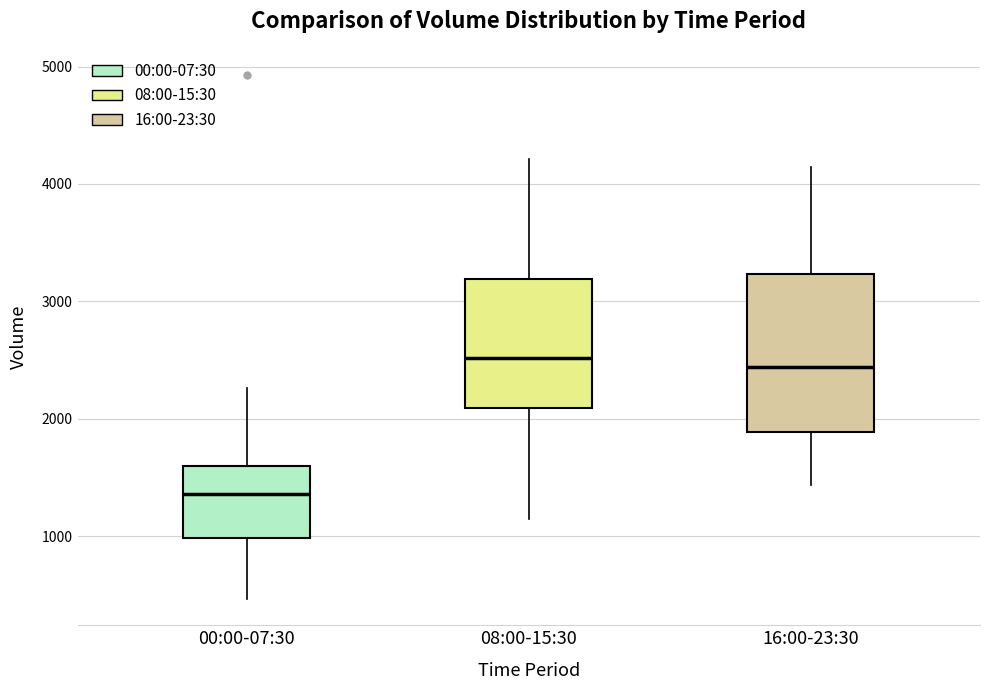

Reading left to right, transcribe this box plot: for each box, give where its median line is, the range the box spans, and where its two whiskers end, as read against the y-axis. The values are not printed on the chart, so give them approximately, as read against the axis.

00:00-07:30: median 1400, box 1000 to 1600, whiskers 500 to 2300
08:00-15:30: median 2500, box 2100 to 3200, whiskers 1100 to 4200
16:00-23:30: median 2400, box 1900 to 3200, whiskers 1400 to 4100